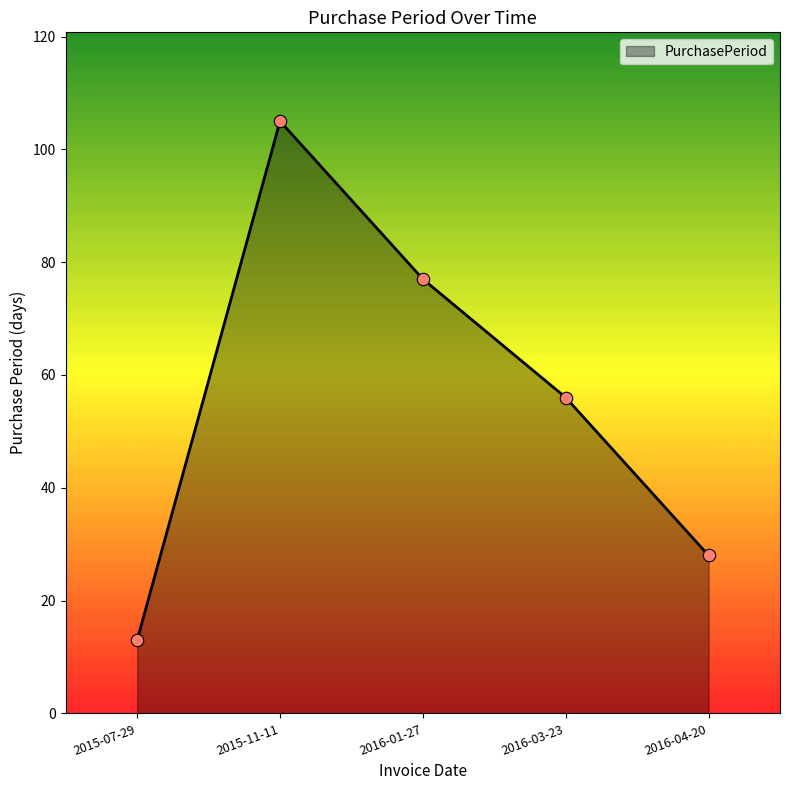

Which has a higher value, 2016-04-20 or 2016-03-23?

2016-03-23